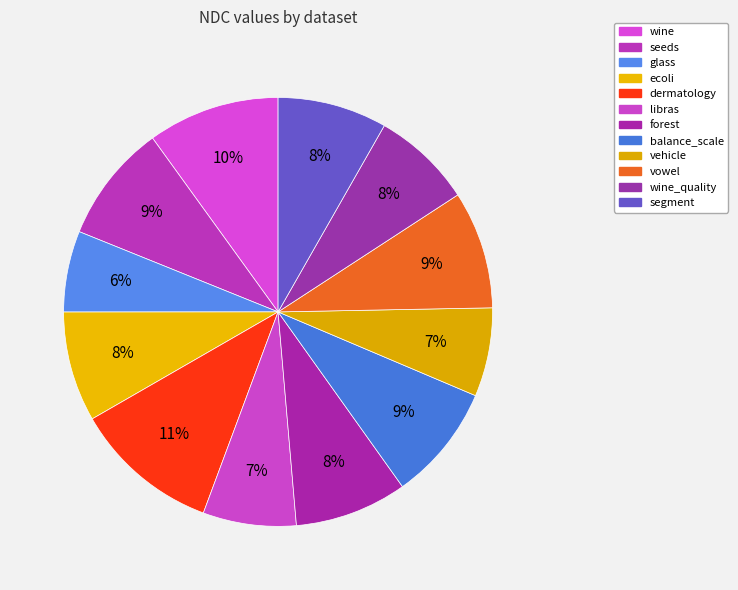

How many slices are in this pie chart?

12